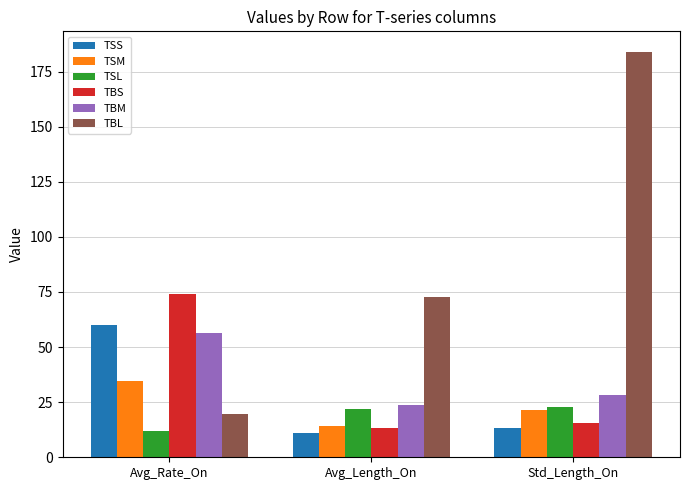

How many bars are there in total?

18